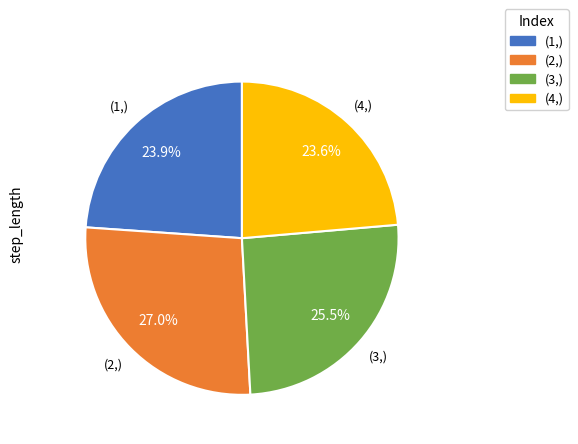

What portion of the pie excludes (4,)?

76.4%